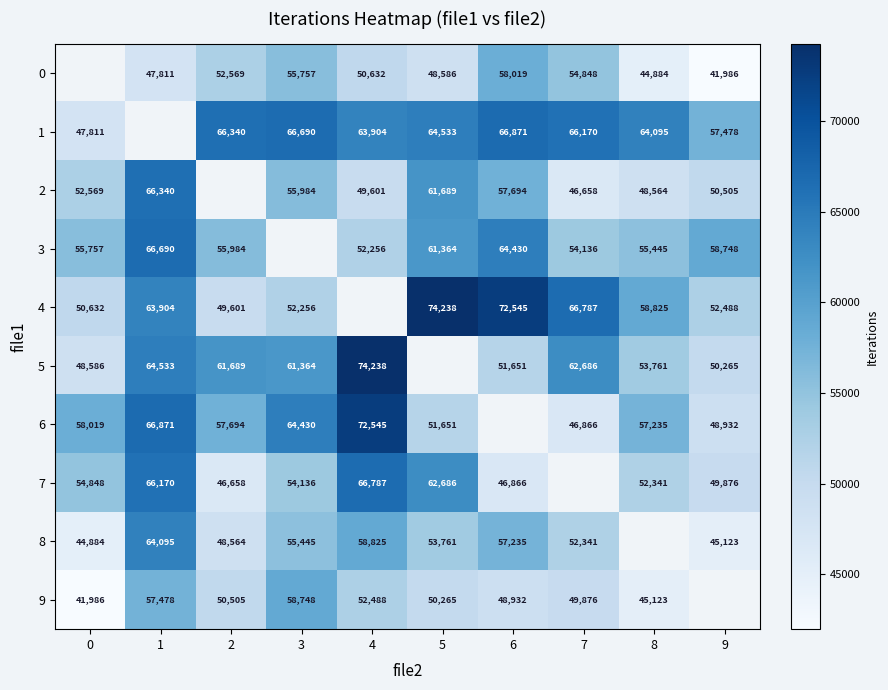

Is the value of 2 at 0 greater than the value of 6 at 8?

No